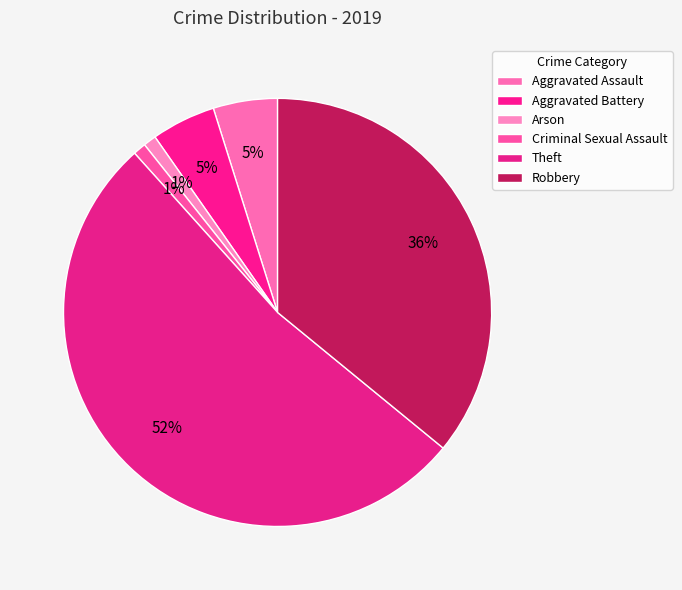

To the nearest percent, what is the difference between the largest and smallest slice percentages?

51%